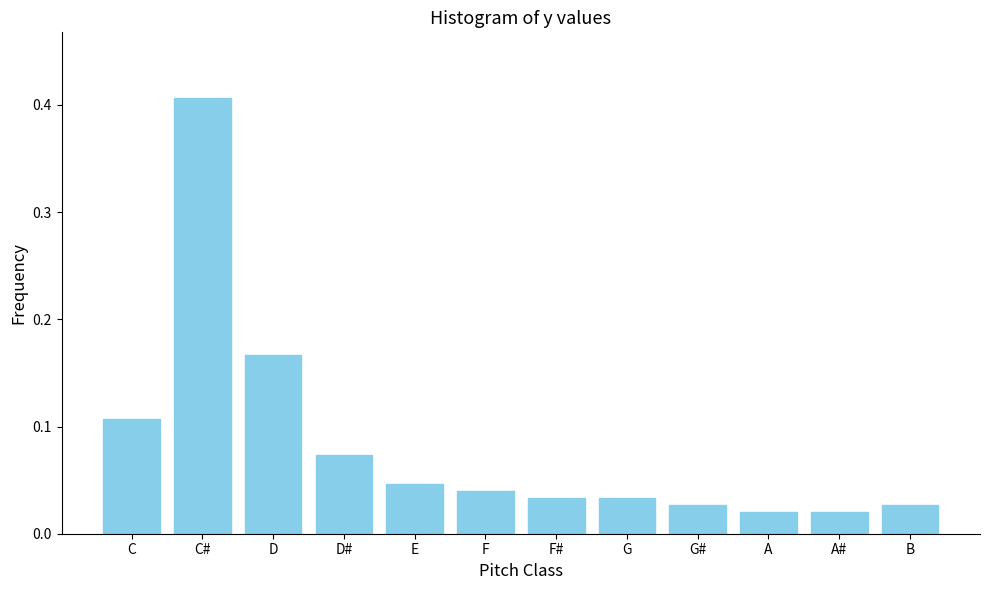

At which category does the chart reach its peak across all series?

C#